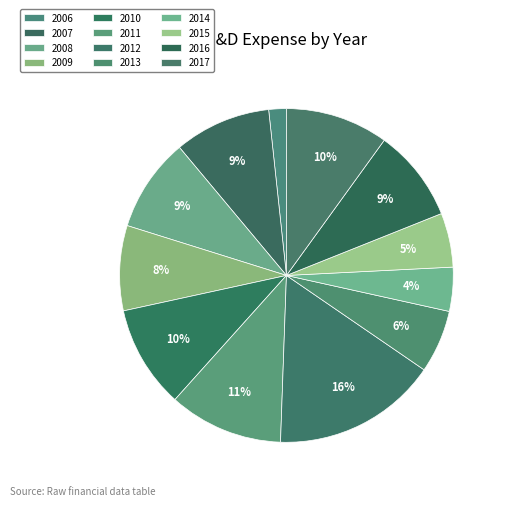

What is the smallest slice in the pie chart?

2006